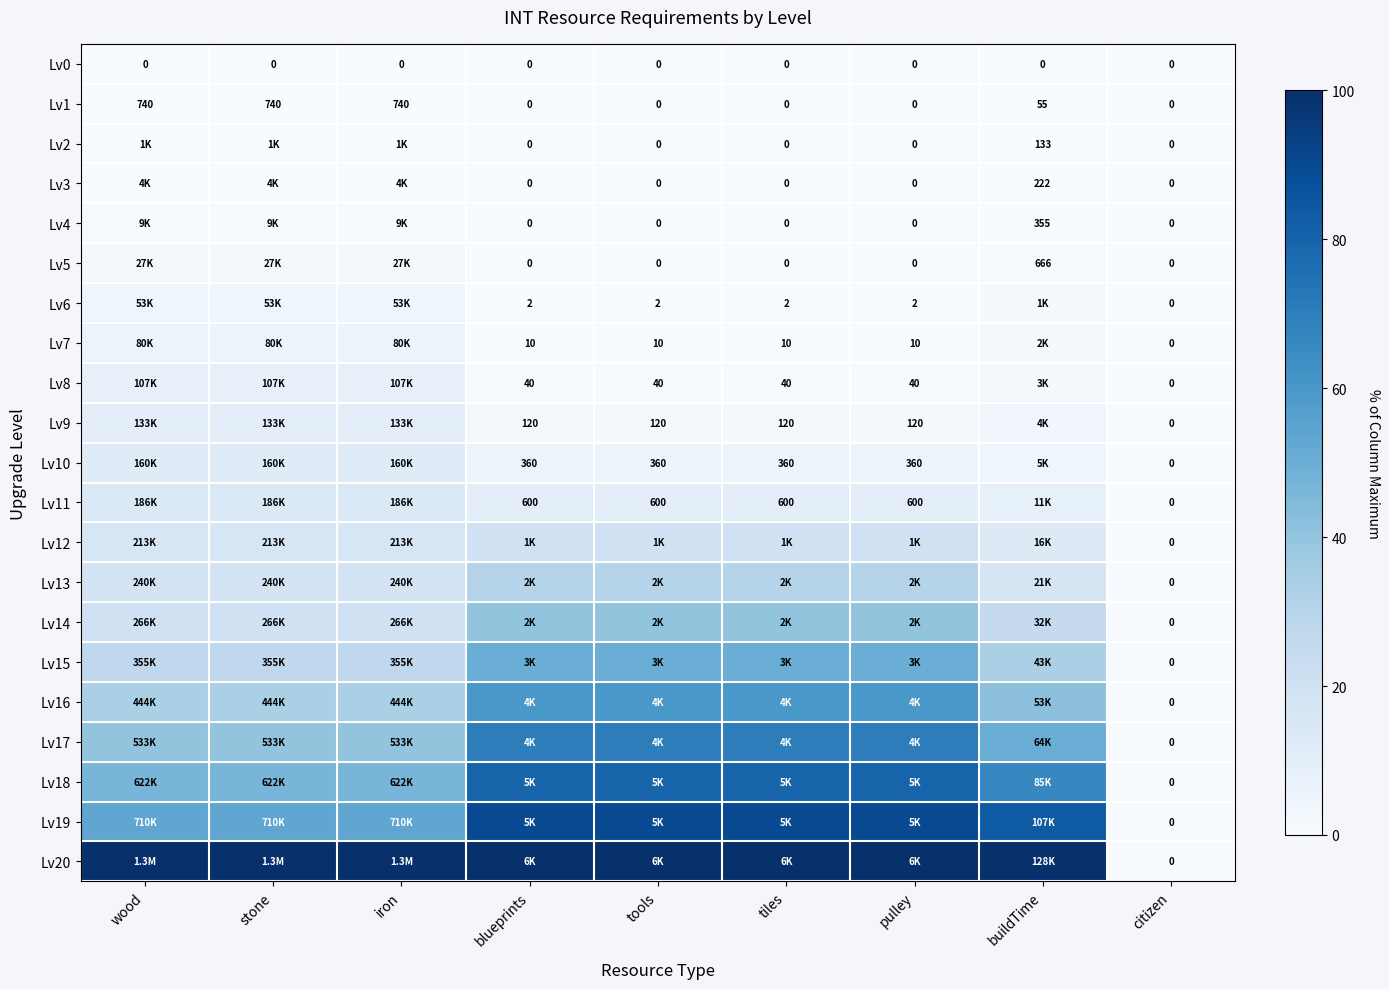

How many categories are shown in the chart?

9